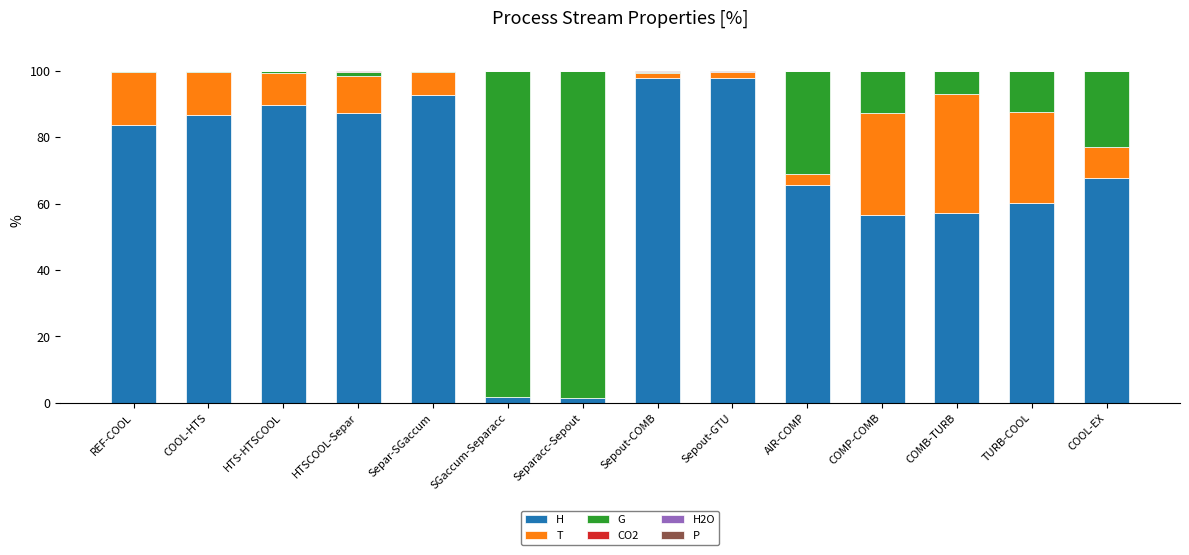

What is the average value of the H series?

67.6